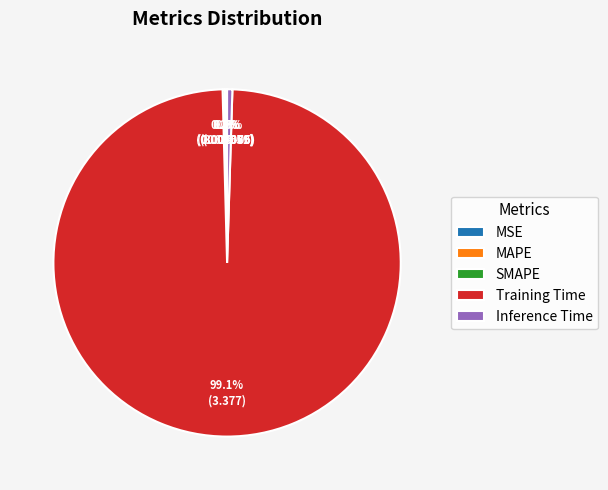

To the nearest percent, what is the average slice percentage?

20%